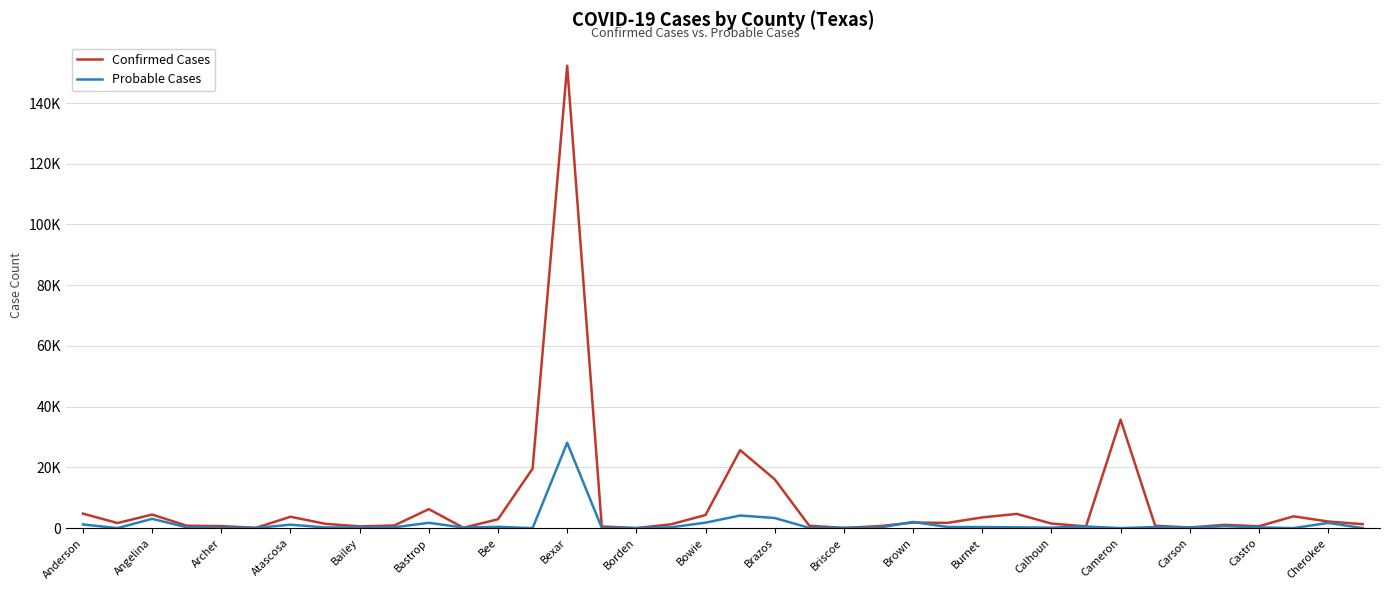

What are all the series names shown in the legend?

Confirmed Cases, Probable Cases